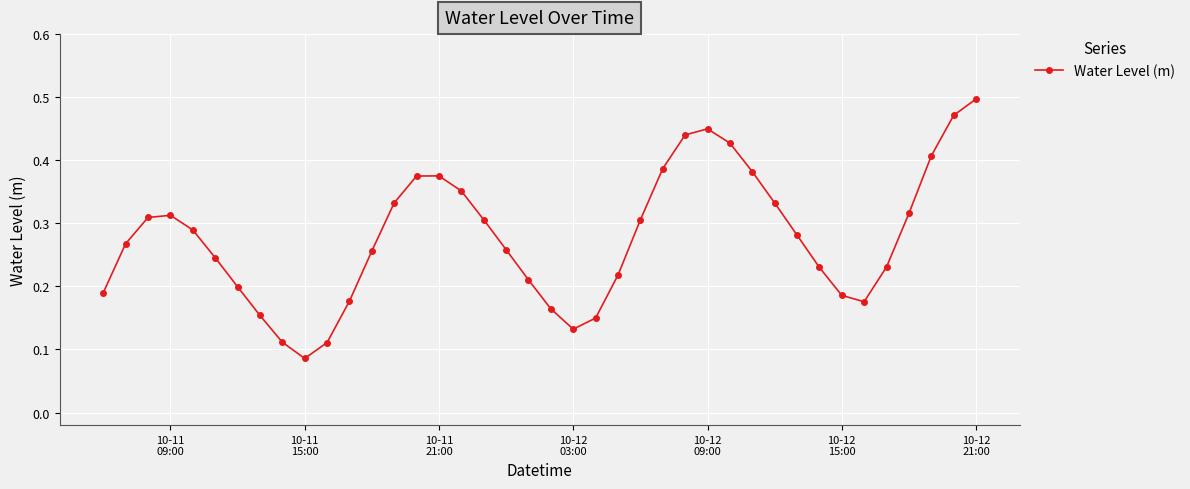

True or false: there are more than 0 points higher than both neighbors.

True